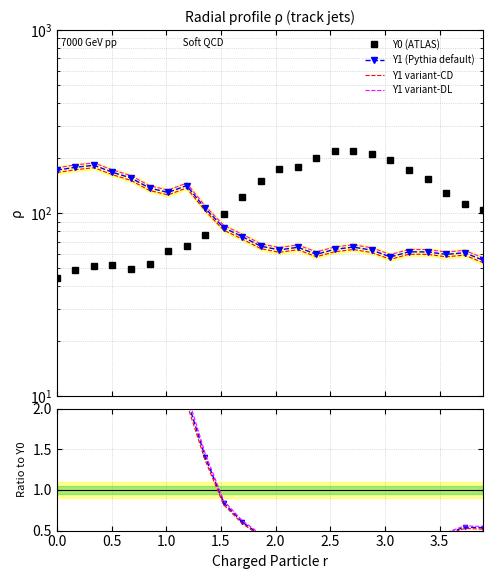

Which series ends up on top after the final intersection of Y1 and Y0?

Y0